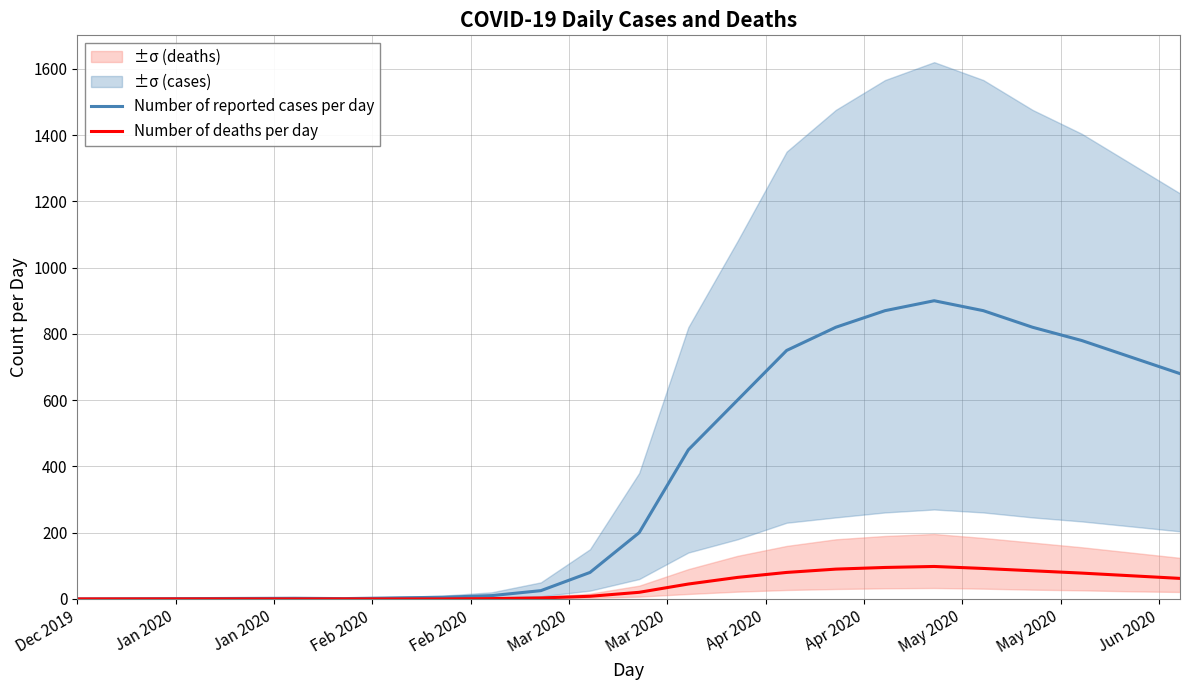

Rank the series by their average value, from highest to lowest.

Number of reported cases per day, Number of deaths per day